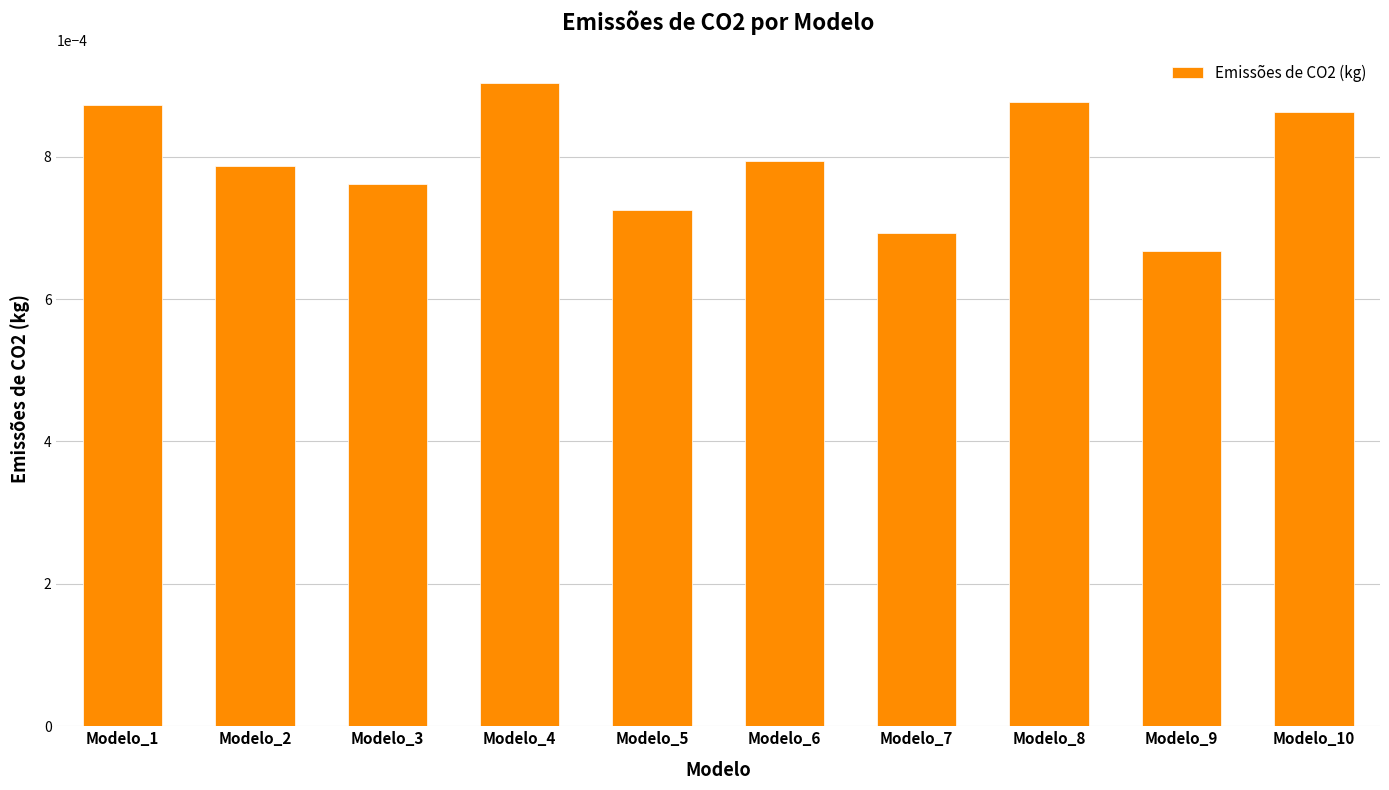

Between Modelo_5 and Modelo_9, which is larger?

Modelo_5